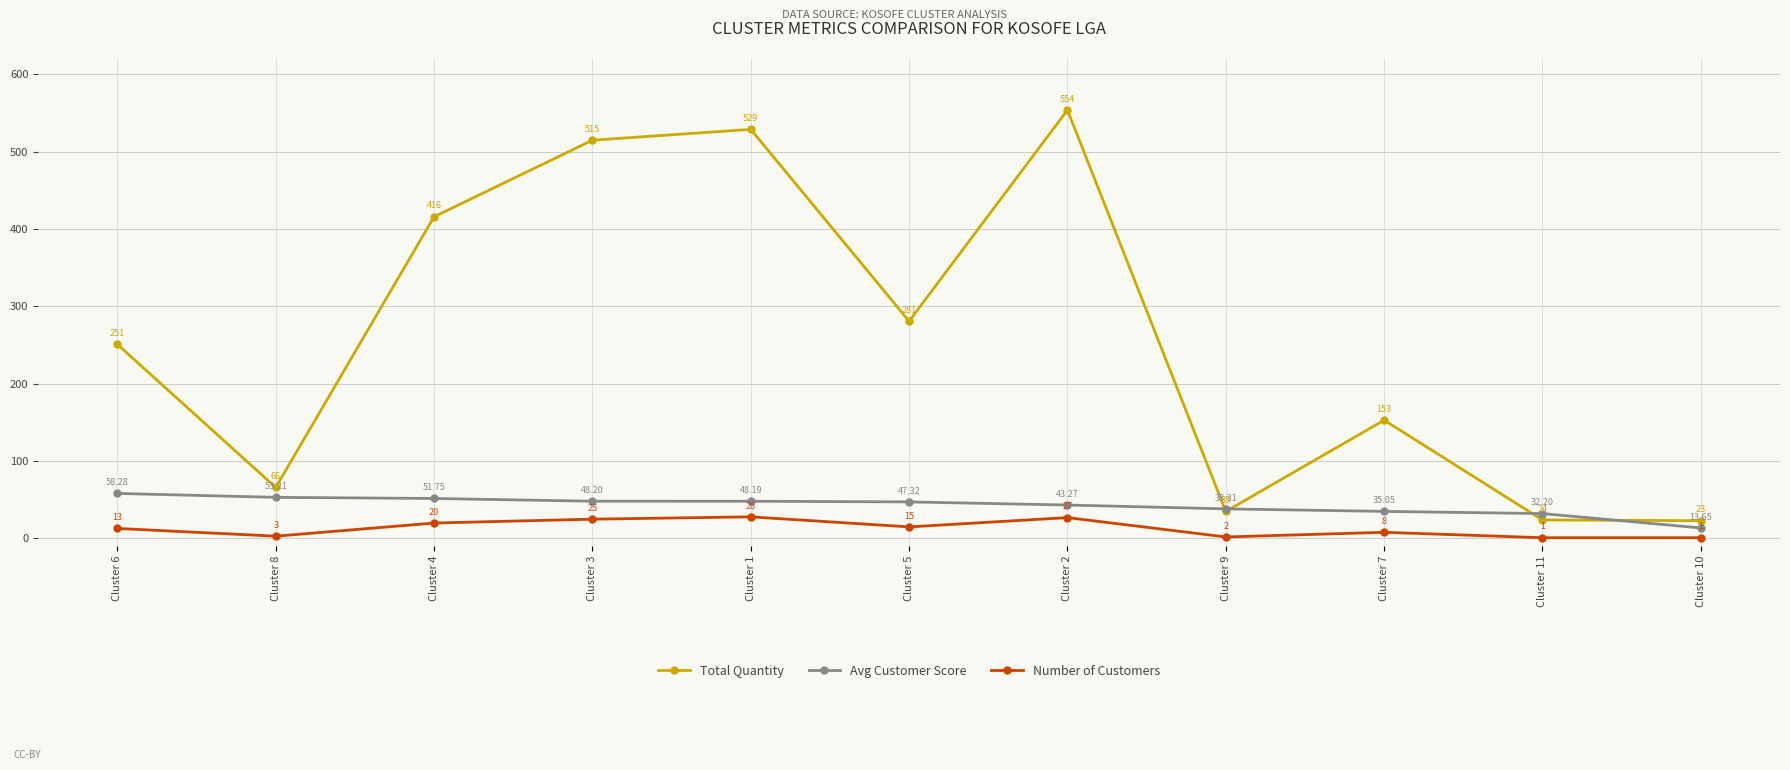

Read the Avg Customer Score value at Cluster 9.

38.3